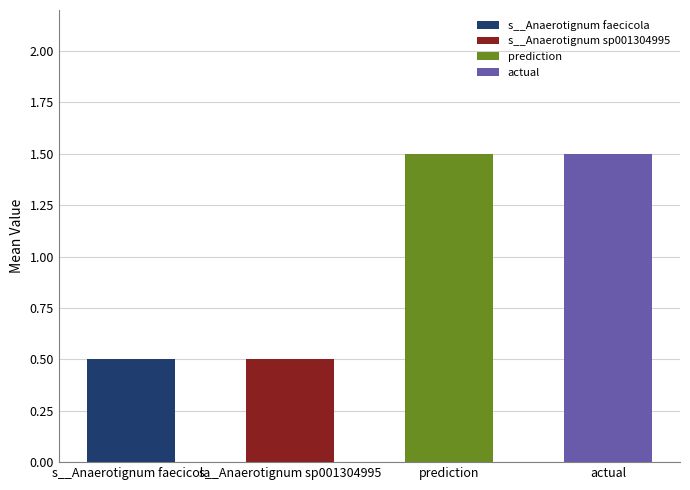

What is the value of the 2nd bar from the left?

0.5